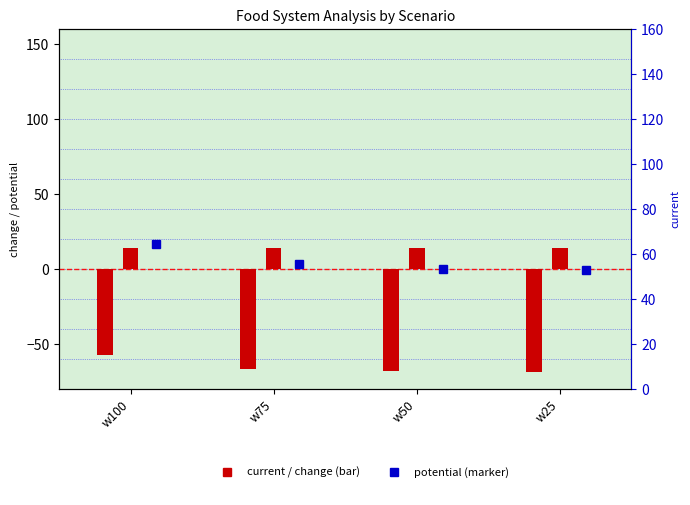

What is the value of the current (scaled) bar at the 3rd from the left?

13.9